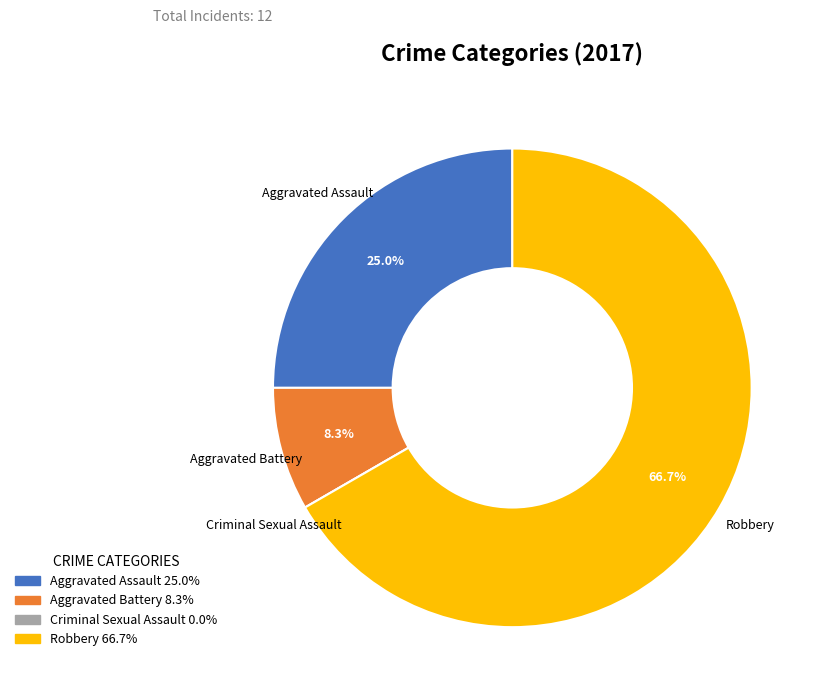

Is there a majority slice in this chart?

Yes